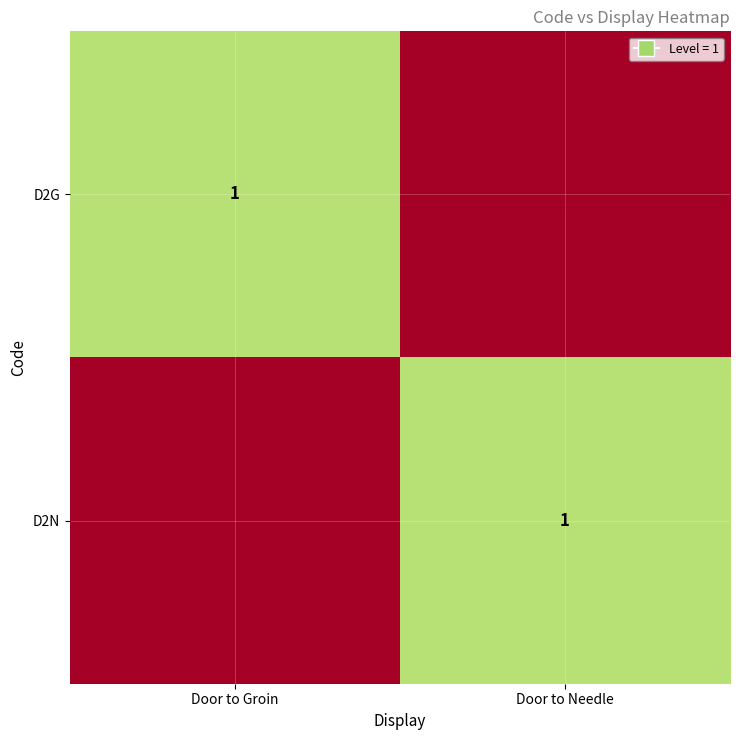

The value of D2G at Door to Groin is 1. True or false?

True